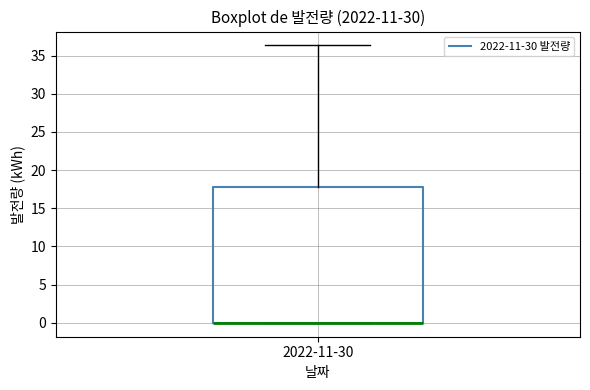

Read this box plot against the y-axis: the position of the median line, the range covered by the box, and the ends of both whiskers. The values are not printed on the chart, so give them approximately, as read against the axis.

median 0.0 (drawn on the box's lower edge), box 0.0 to 18.0, whiskers 0.0 to 36.5